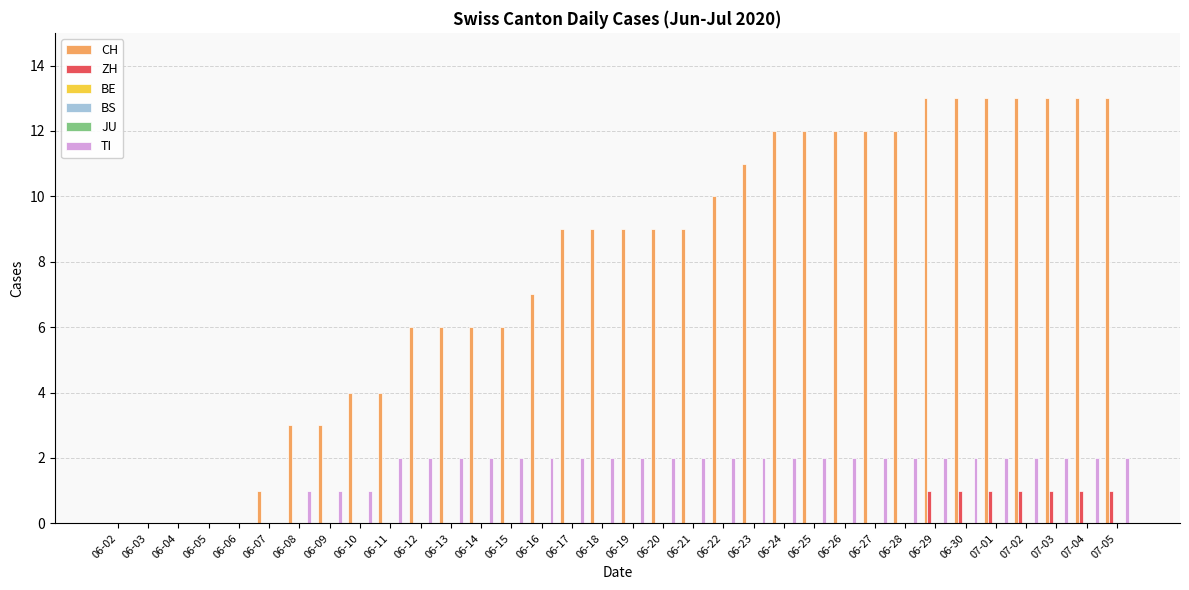

How many bars are there in each group?

6